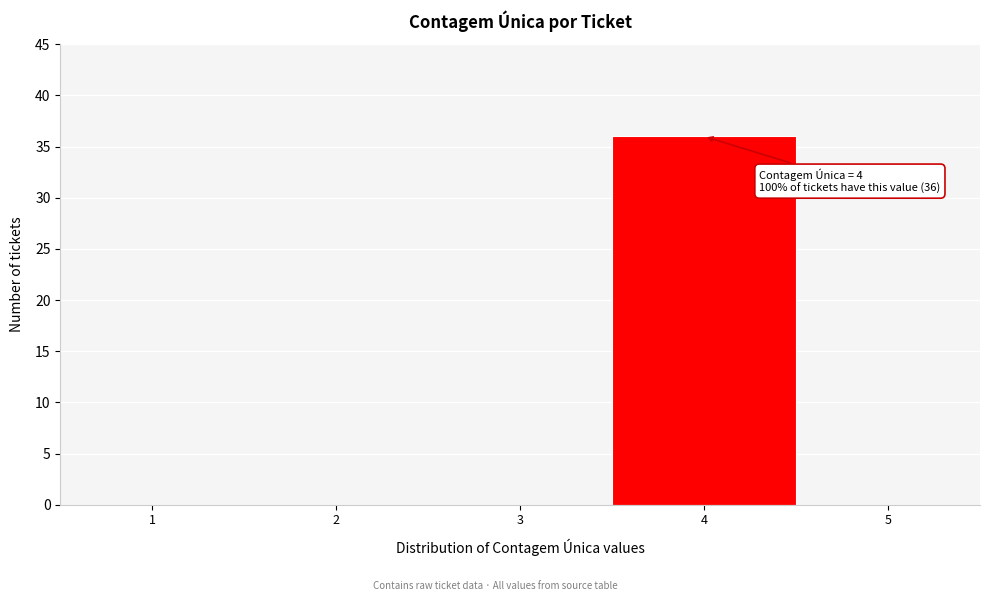

Reading right to left, what are all the values shown in this chart?

5=0	4=36	3=0	2=0	1=0